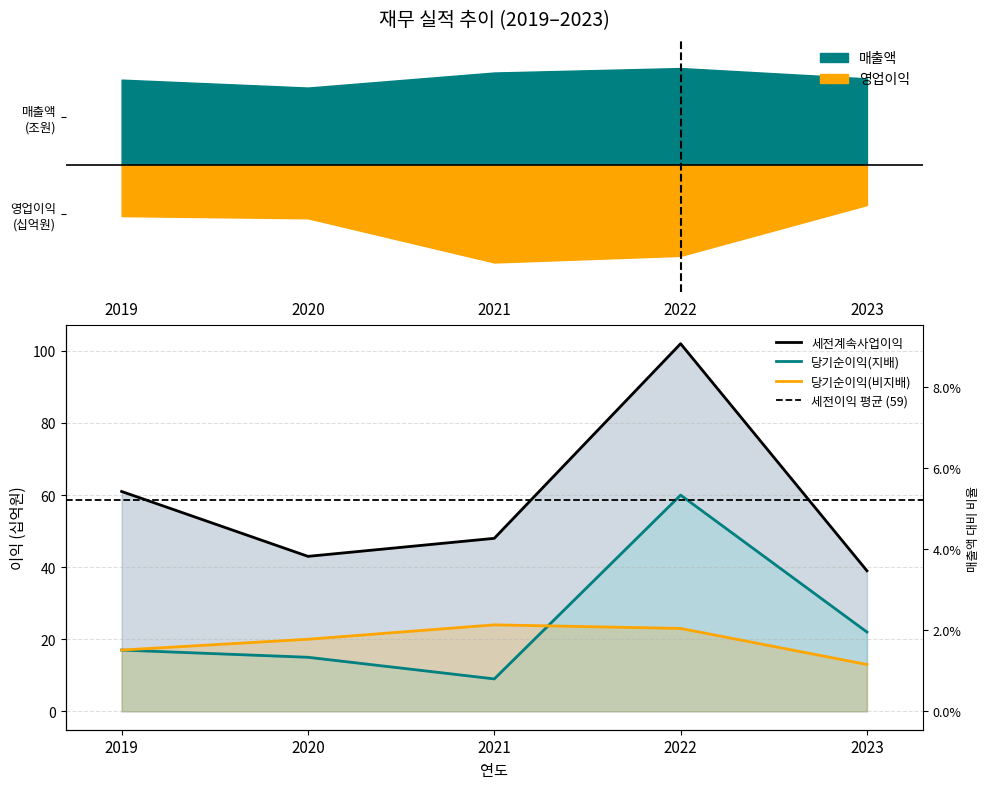

At which category is the sum across all series the highest?

2022